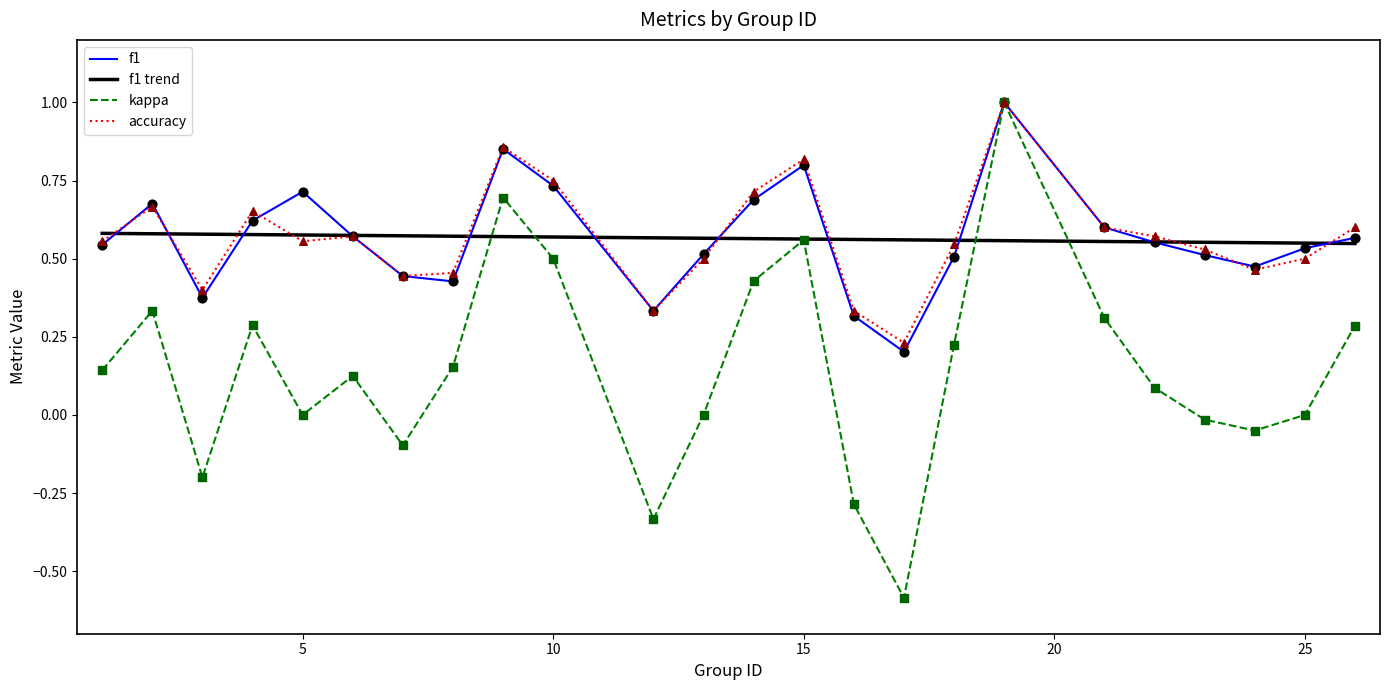

Which series has the largest total across all categories?

accuracy